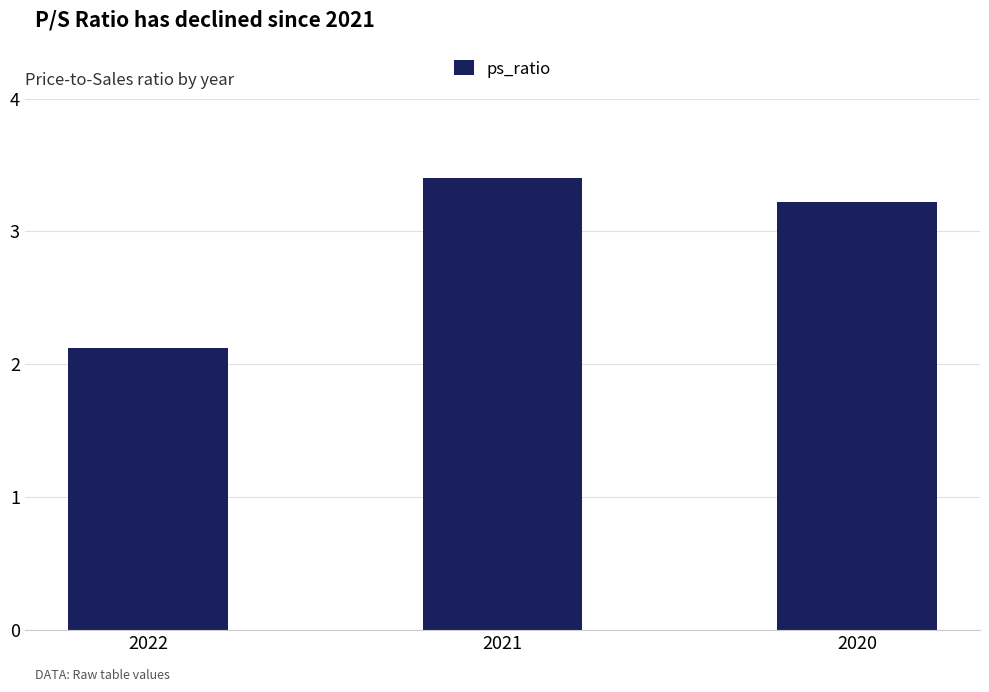

Reading left to right, extract all data points from this chart.

2.1	3.4	3.2